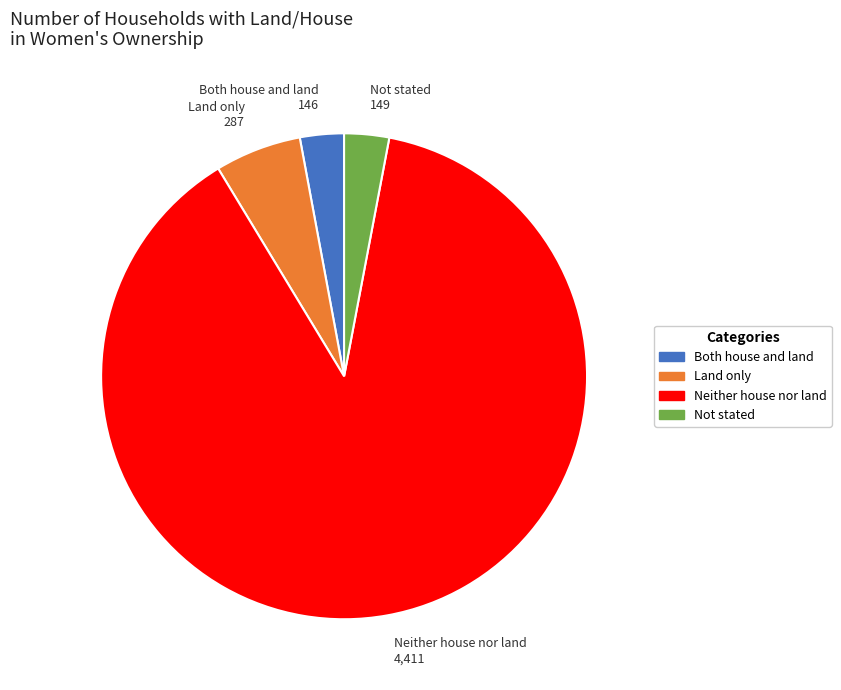

Which has a higher value, Not stated or Neither house nor land?

Neither house nor land